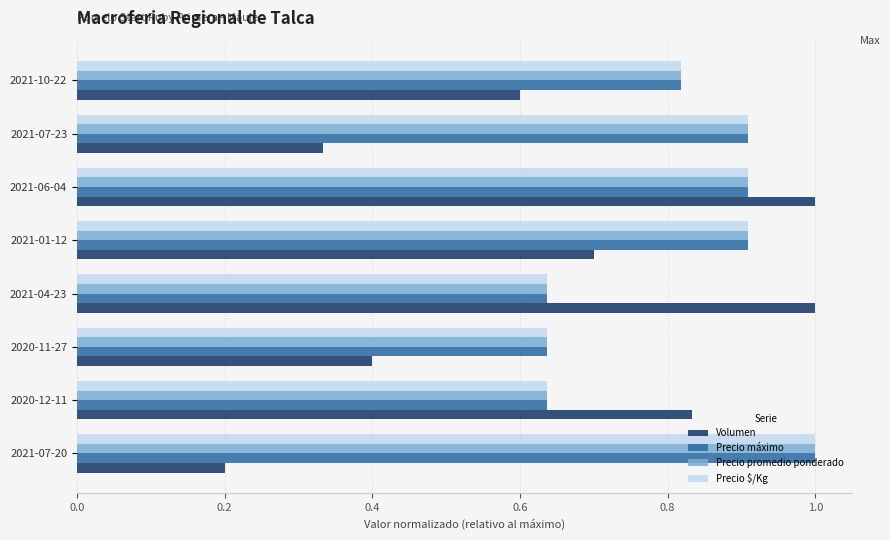

What is the sum of the Volumen values at 2020-11-27 and 2021-10-22?

1.0